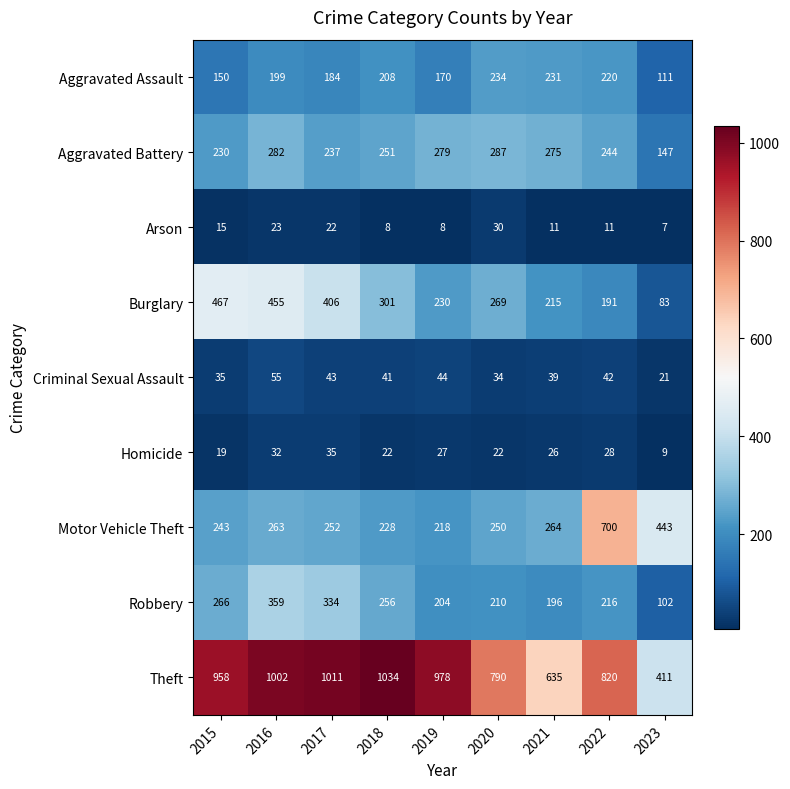

Rank the series by their maximum value, from highest to lowest.

Theft, Motor Vehicle Theft, Burglary, Robbery, Aggravated Battery, Aggravated Assault, Criminal Sexual Assault, Homicide, Arson